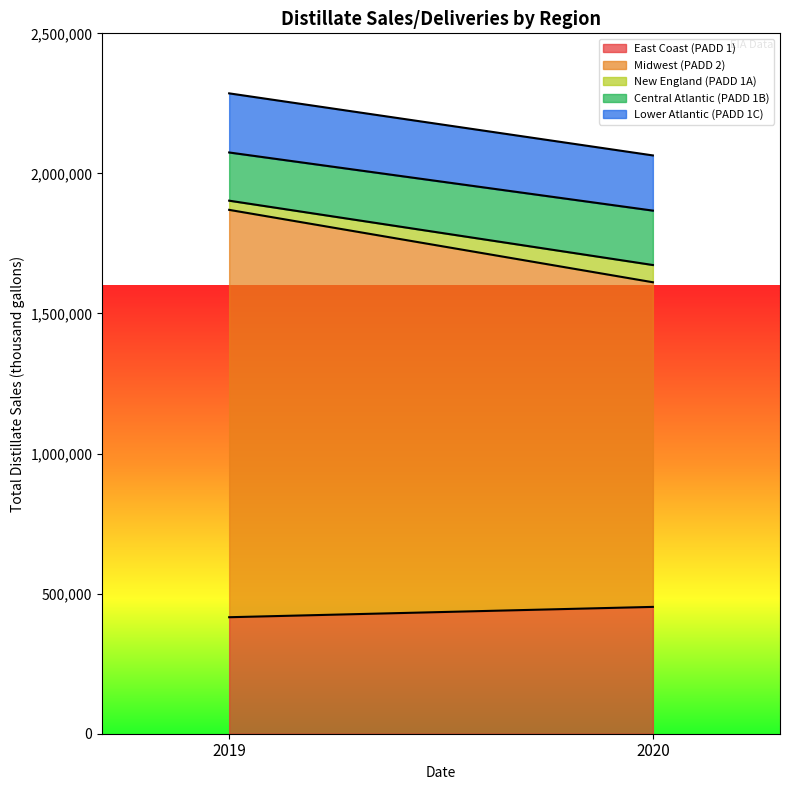

Which series has the largest total across all categories?

Midwest (PADD 2)